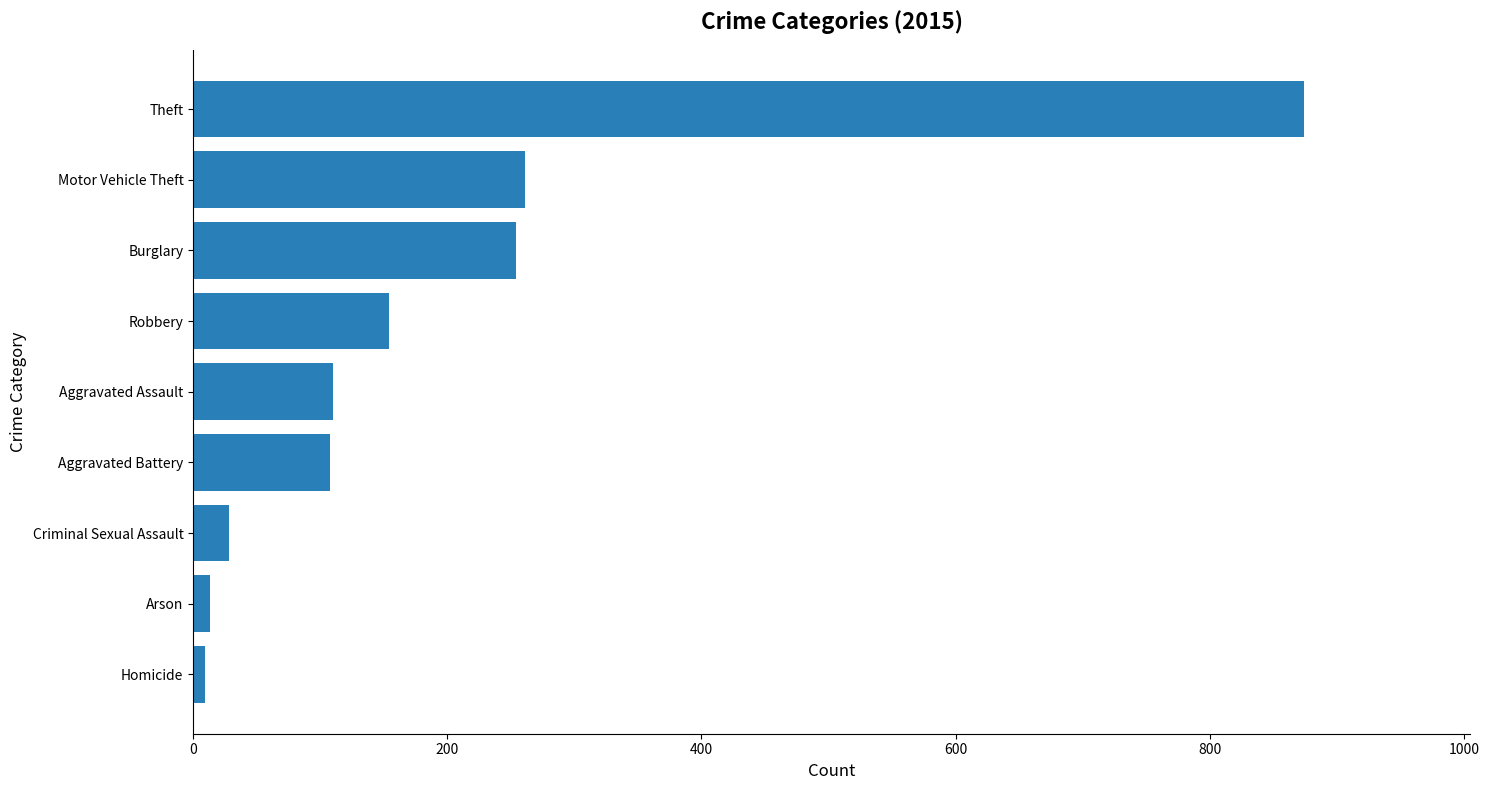

What is the average value?

201